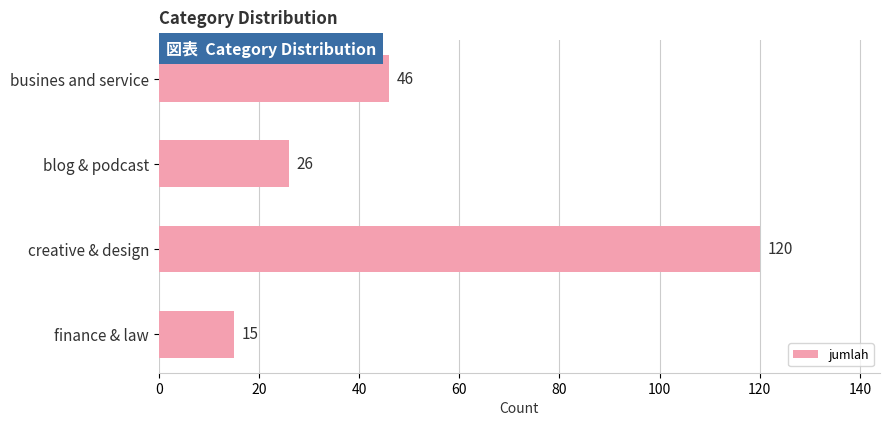

List the labels in order of value, largest first.

creative & design, busines and service, blog & podcast, finance & law